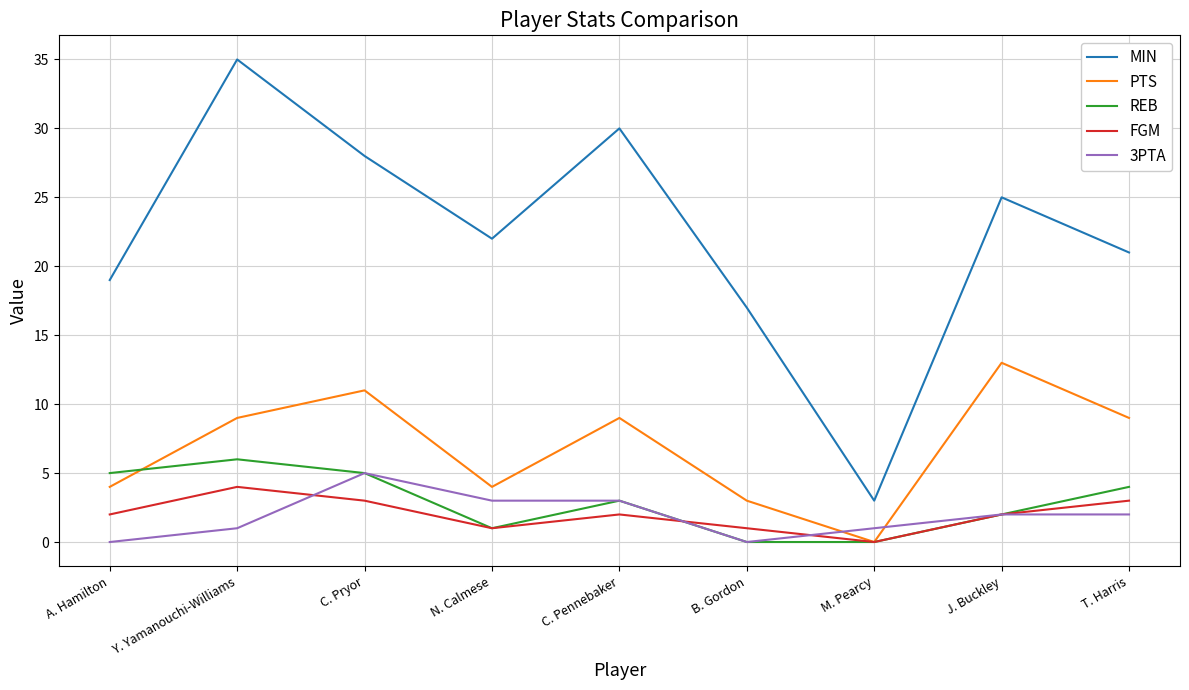

True or false: PTS has a value of -9 at M. Pearcy.

False